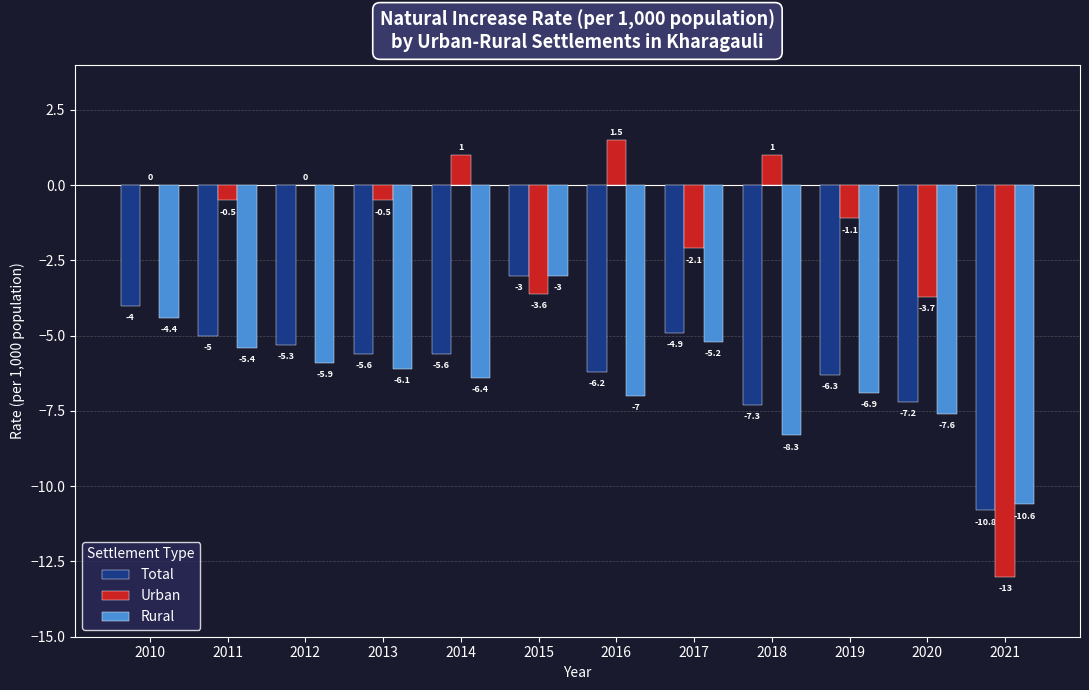

What is the sum of the Urban values at 2020 and 2015?

-7.3